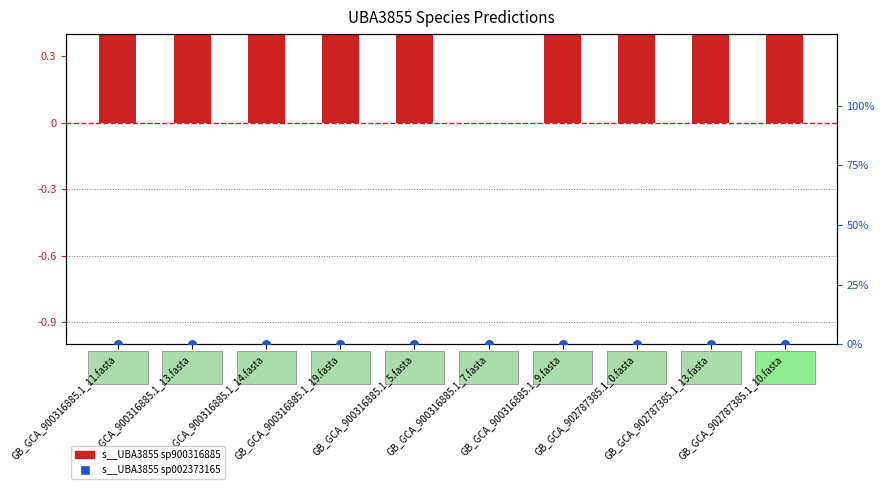

Which series contains the lowest Y value?

s__UBA3855 sp900316885